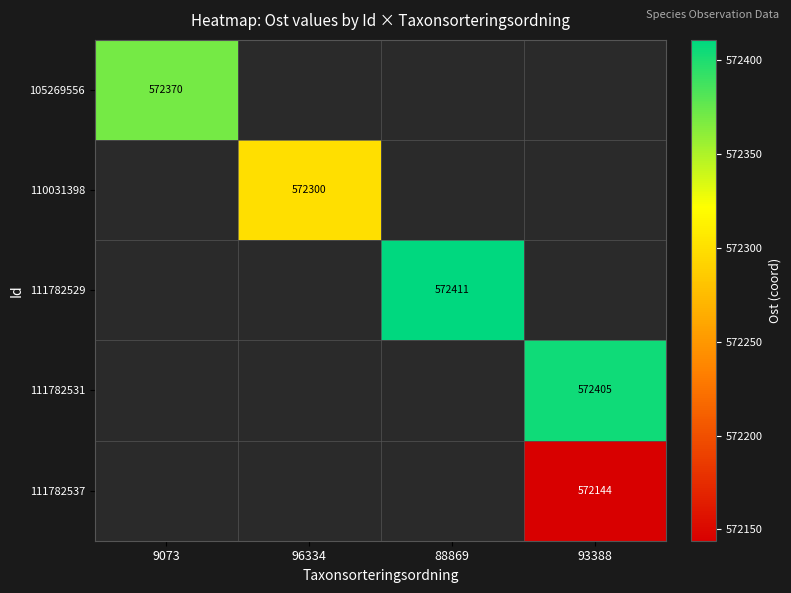

How many values in 111782537 are above zero?

1